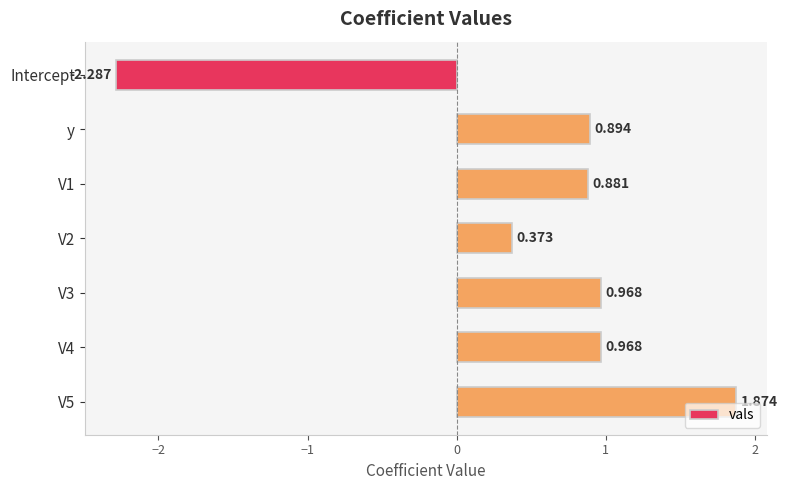

What is the difference between the maximum and minimum values?

4.2